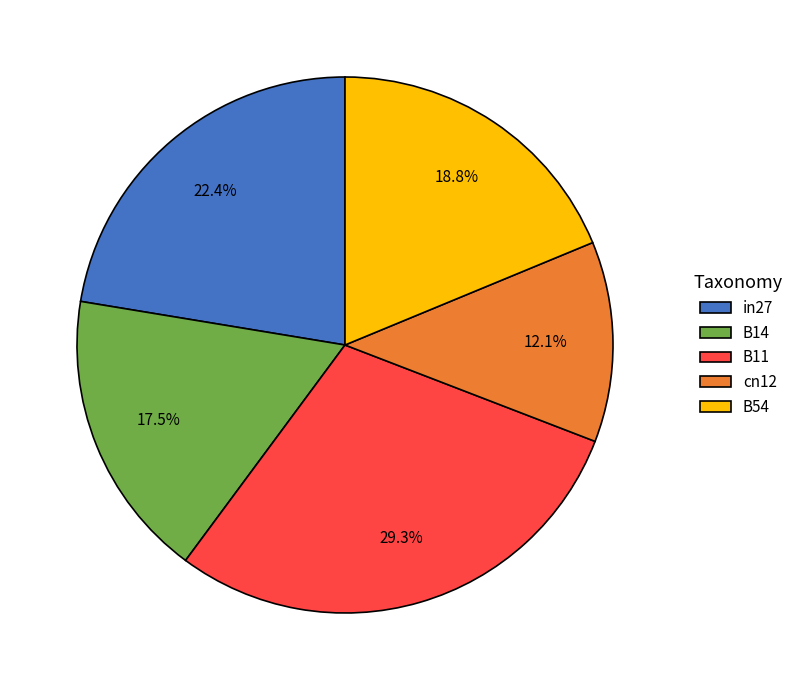

Does cn12 represent more than half of the total?

No